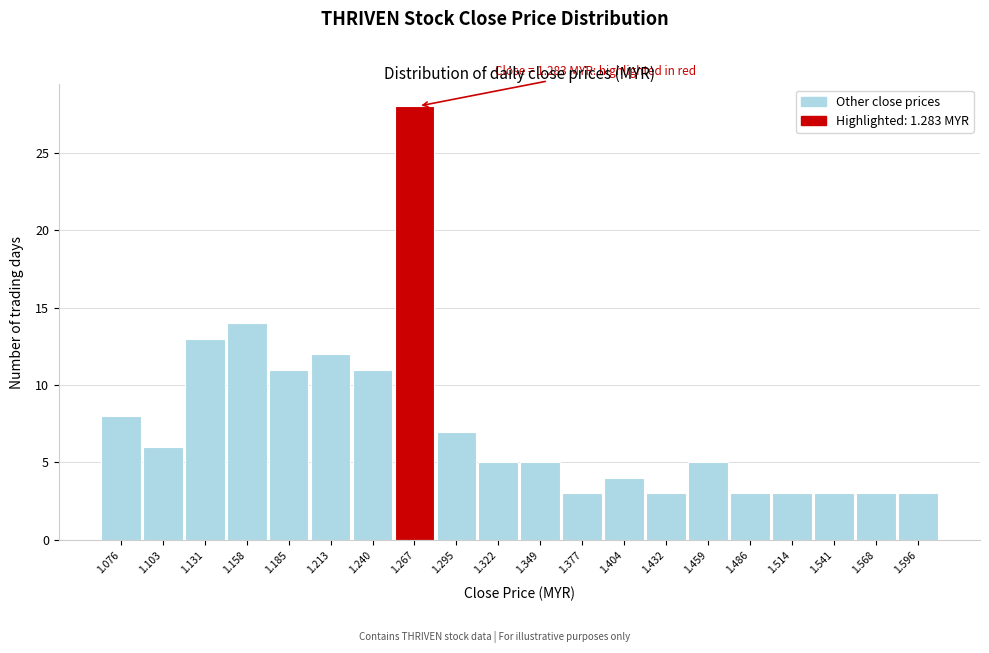

Reading left to right, extract all data points from this chart.

1.076=8	1.103=6	1.131=13	1.158=14	1.185=11	1.213=12	1.240=11	1.267=28	1.295=7	1.322=5	1.349=5	1.377=3	1.404=4	1.432=3	1.459=5	1.486=3	1.514=3	1.541=3	1.568=3	1.596=3